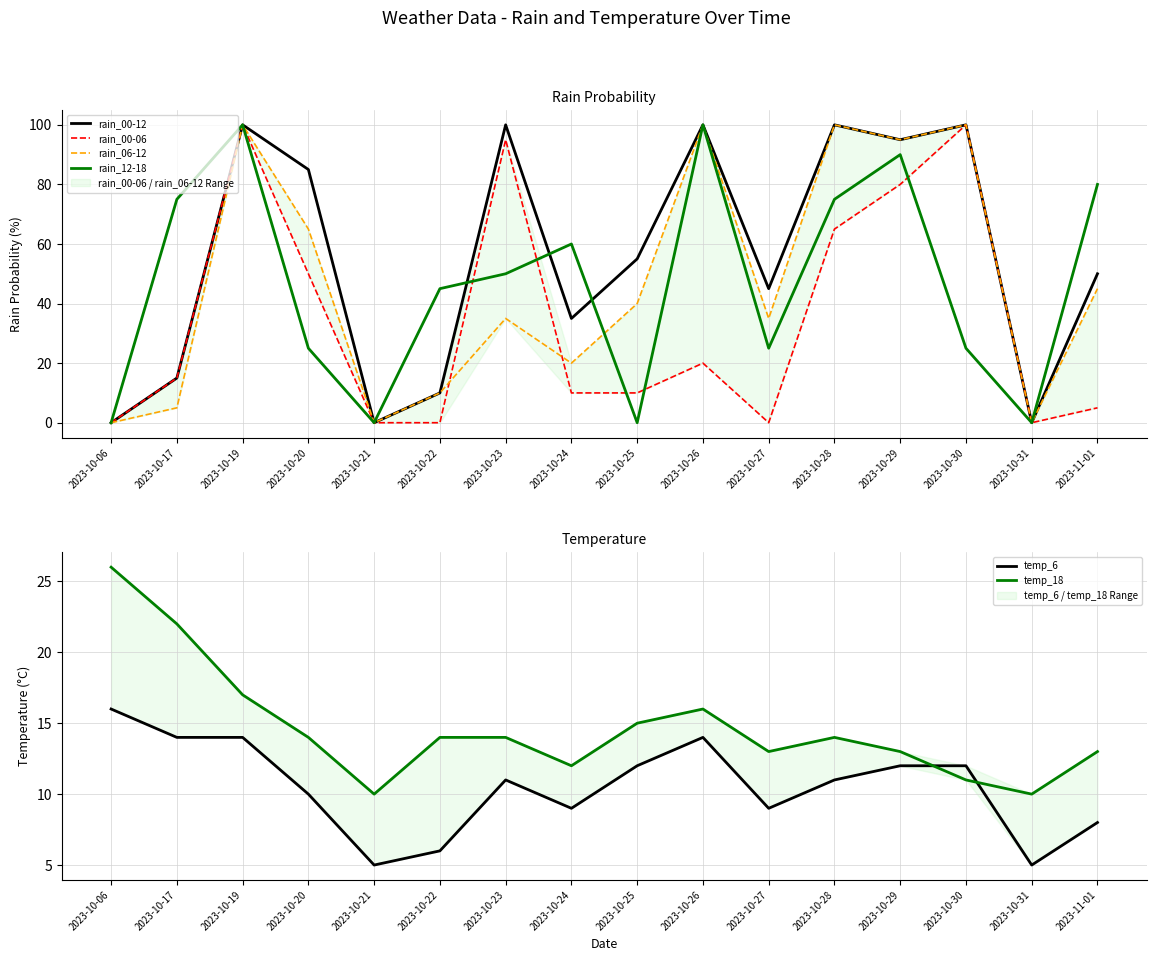

At which label is rain_06-12 closest to 50?

2023-11-01